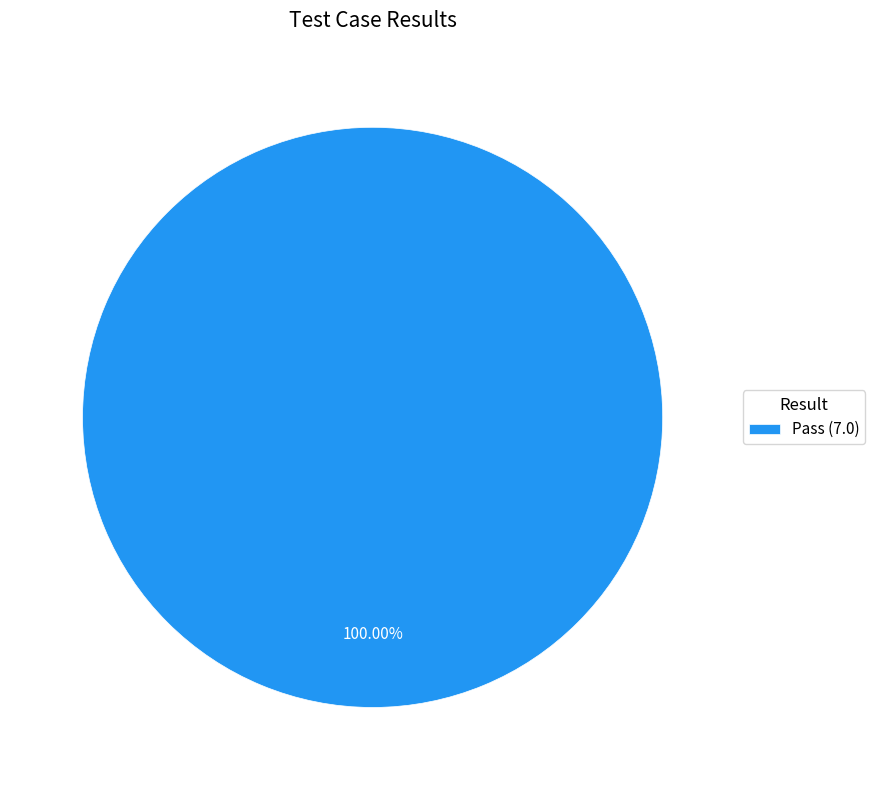

Is there a majority slice in this chart?

Yes